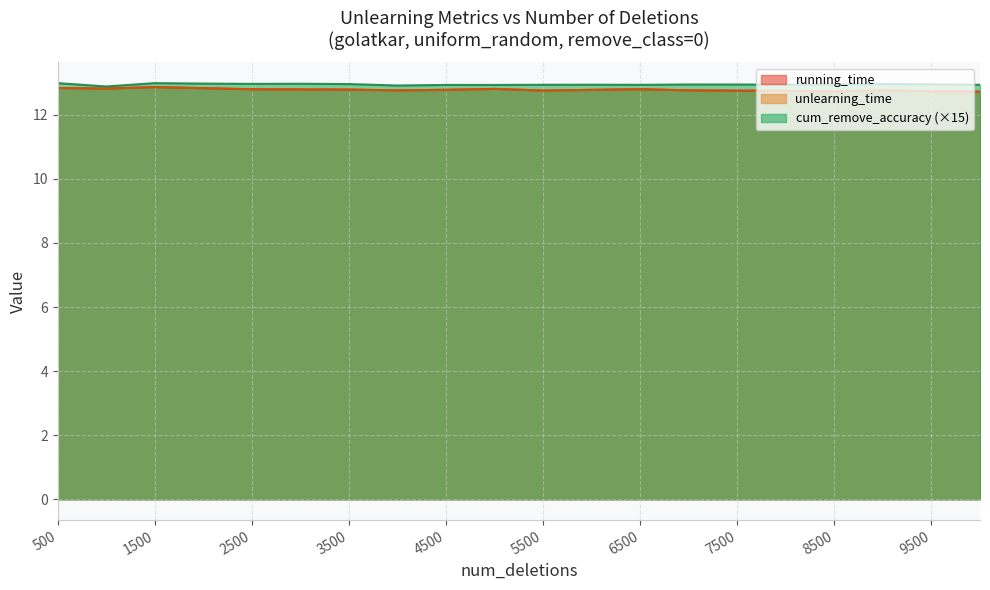

Which category has the highest value across all series?

500